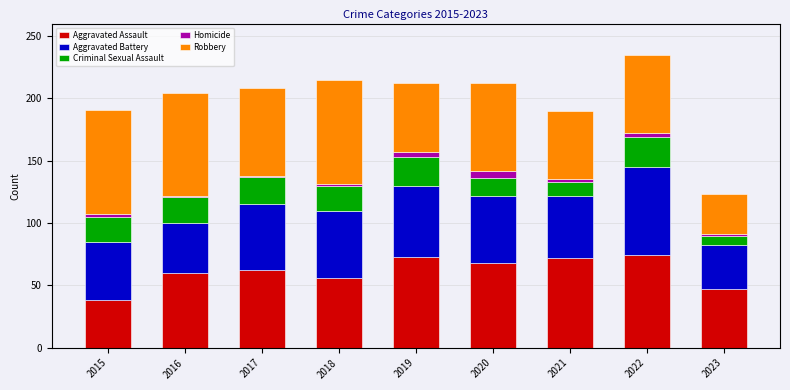

What is the minimum value for Aggravated Assault?

38